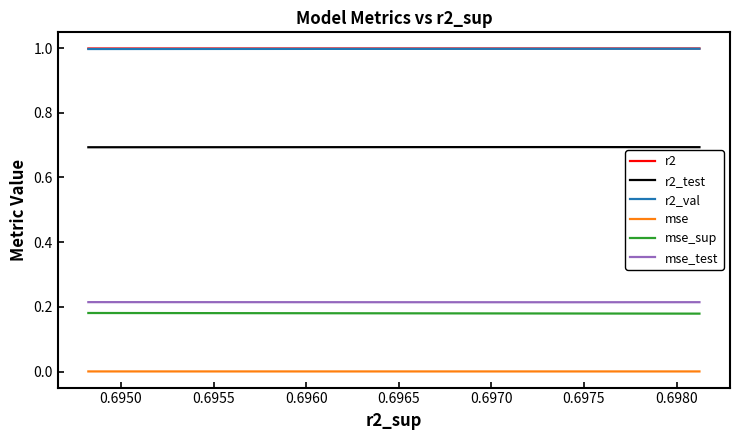

Count the mse values in the range 0 to 1.

10